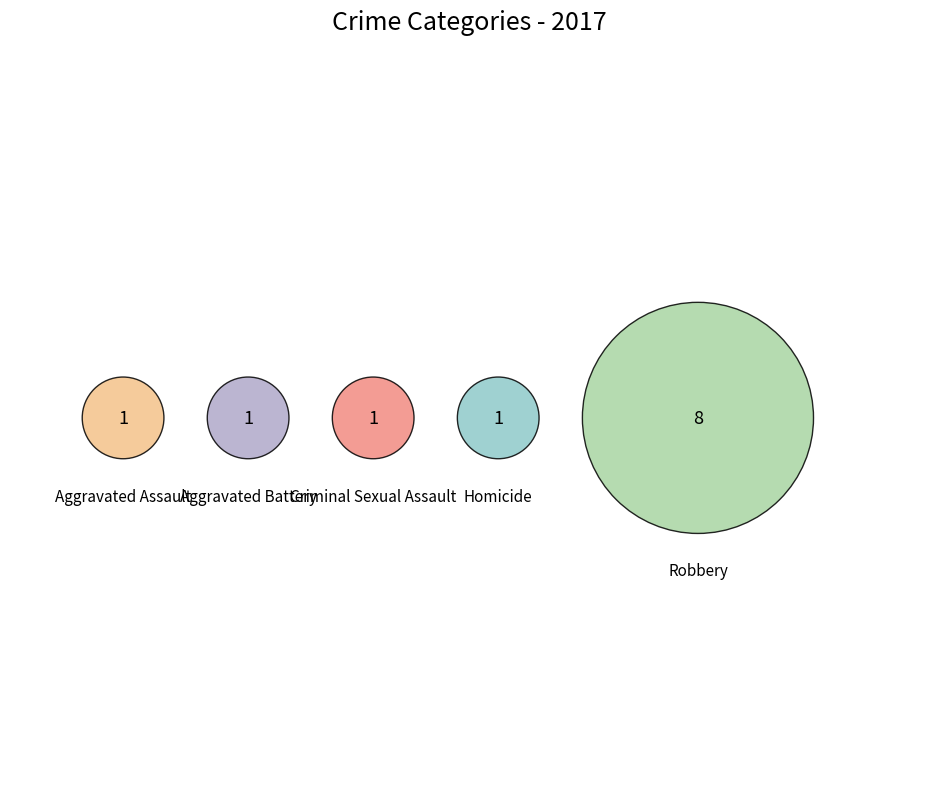

Rank the categories by value from lowest to highest.

Aggravated Assault, Aggravated Battery, Criminal Sexual Assault, Homicide, Robbery